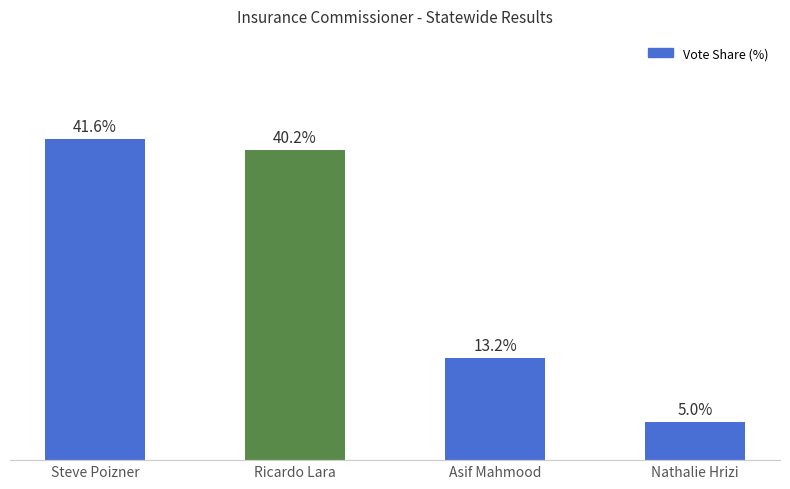

Where does the data first go above 40?

Steve Poizner